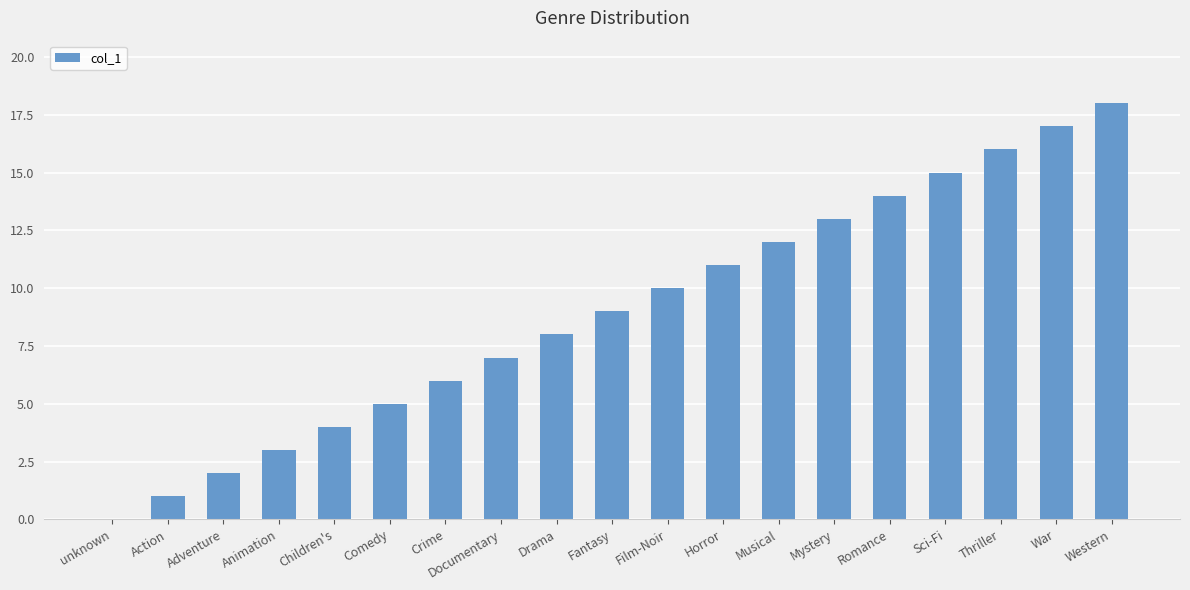

What is the average value?

9